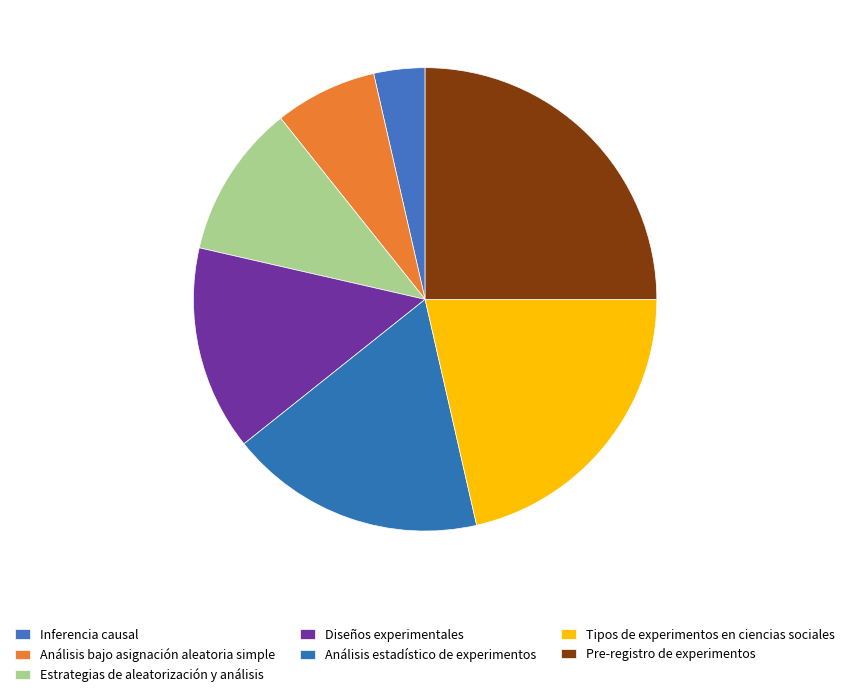

True or false: Análisis estadístico de experimentos accounts for 24% of the total.

False